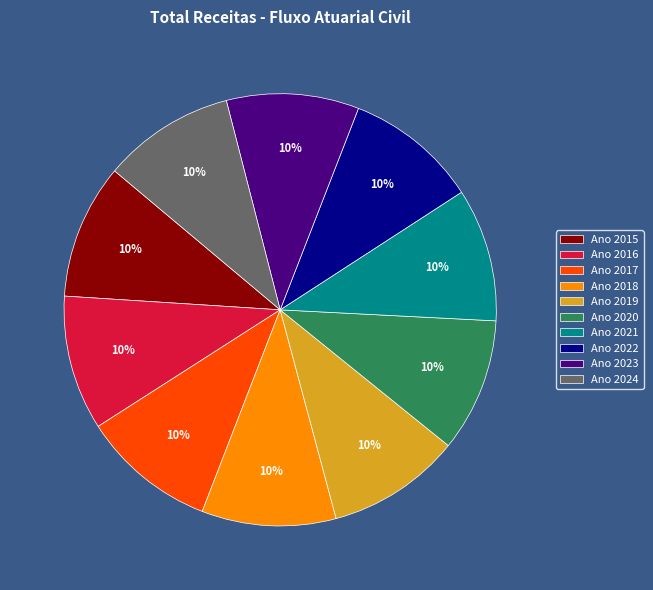

To the nearest percent, what percentage of the pie is Ano 2019?

10%